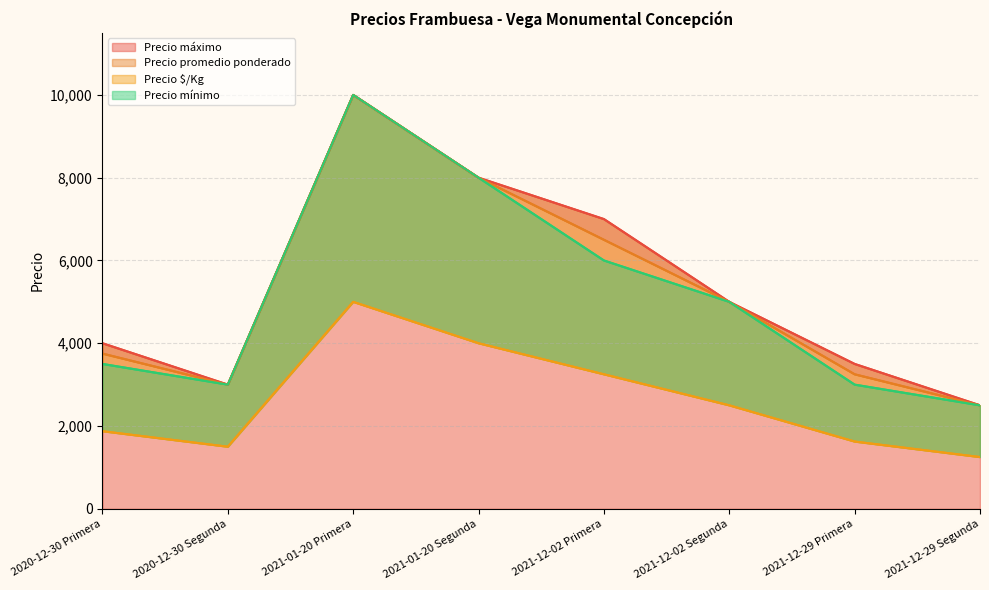

The value of Precio mínimo at 2021-12-29 Primera is 3980. True or false?

False